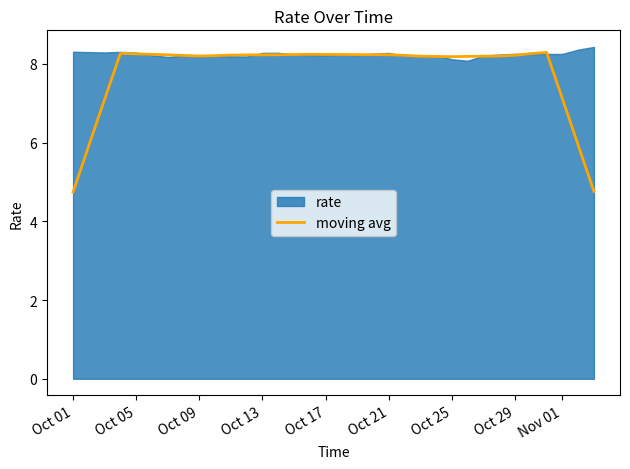

Is it true that moving avg equals 4.7 at Oct 01?

True